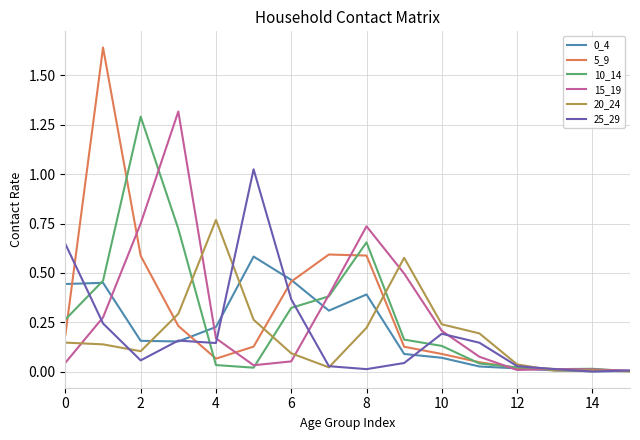

Which series has the widest spread of values?

5_9